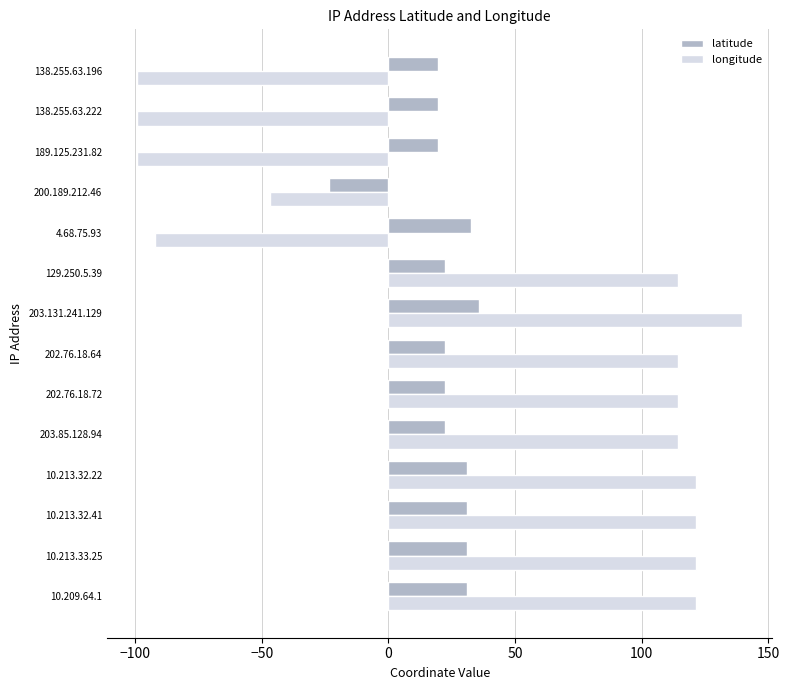

Which series has the largest range (max minus min)?

longitude